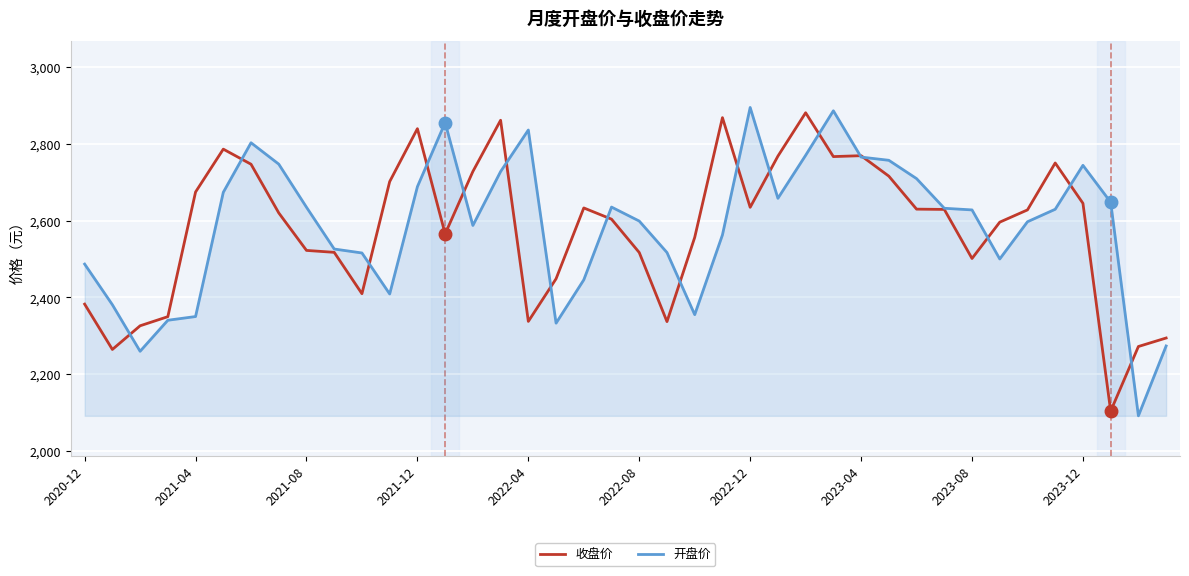

True or false: 收盘价 and 开盘价 cross at least once.

True